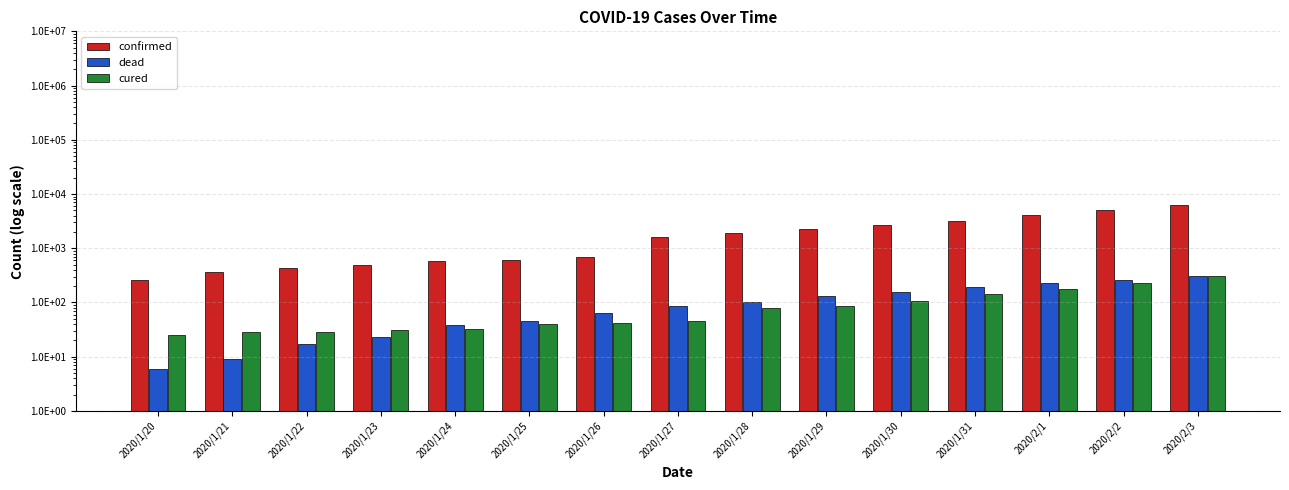

What is the sum of the confirmed values at 2020/1/20 and 2020/1/24?

830